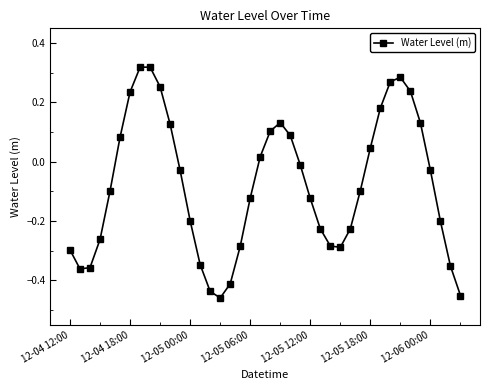

What is the difference between the maximum and minimum values?

0.8